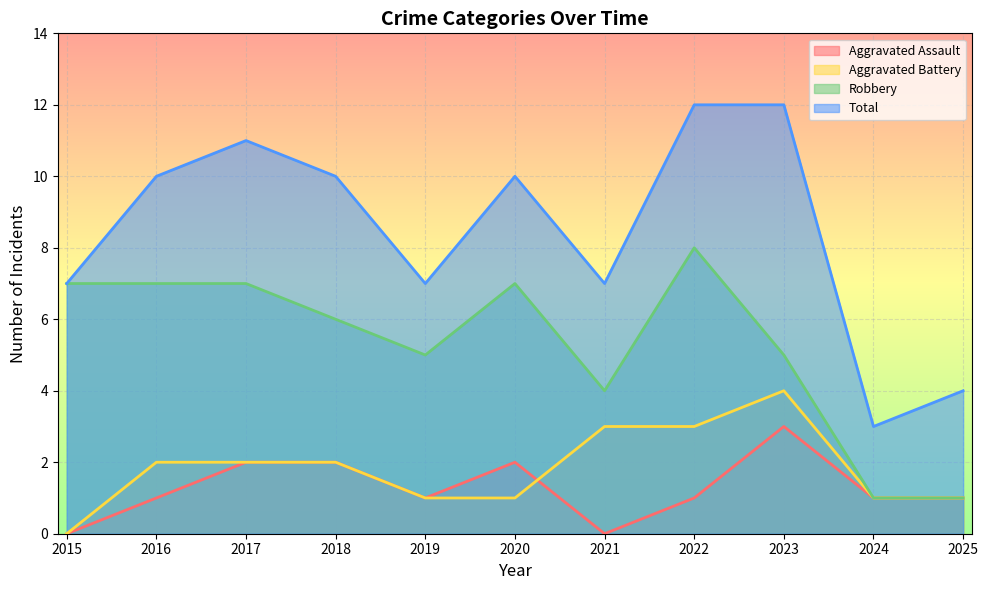

True or false: Total and Aggravated Battery intersect in this chart.

False